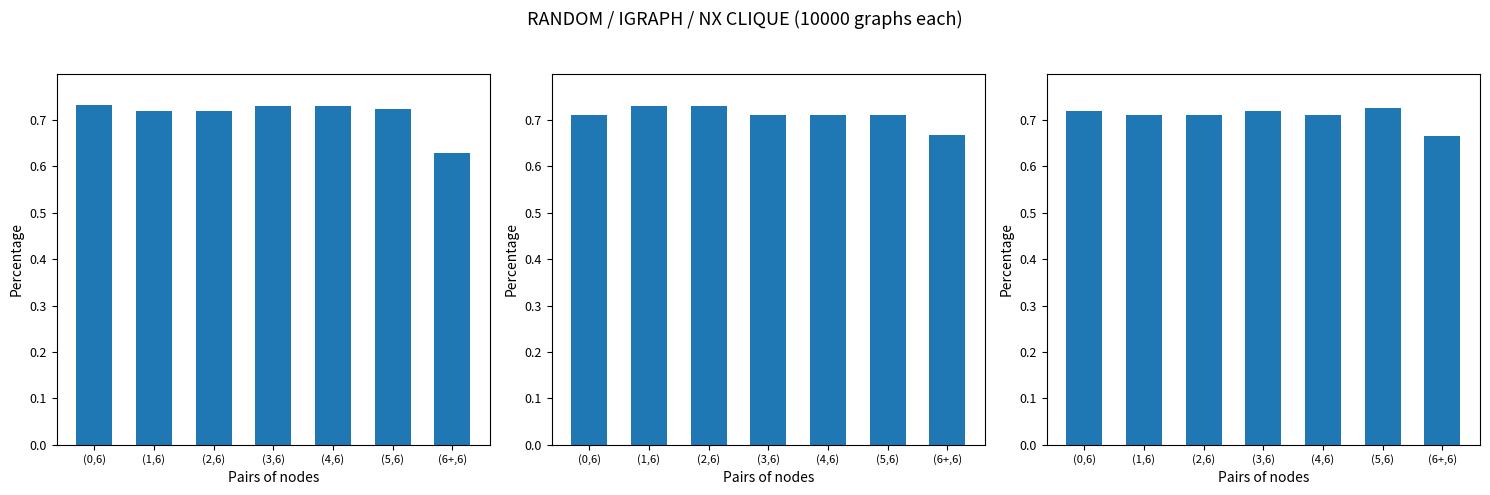

Is the value of Odd_A_FT Normalized at (6+,6) greater than the value of XG_Total_Pre Normalized at (1,6)?

No